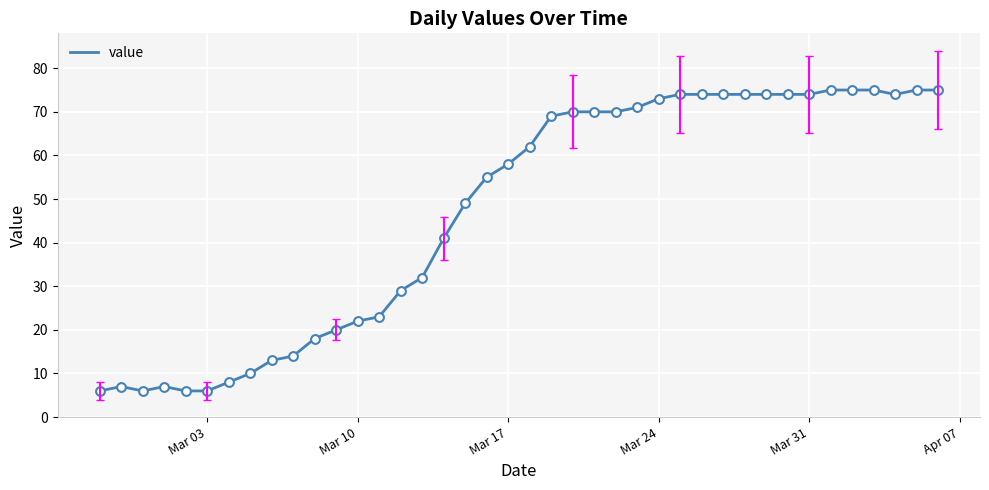

What is the minimum value shown in the chart?

6